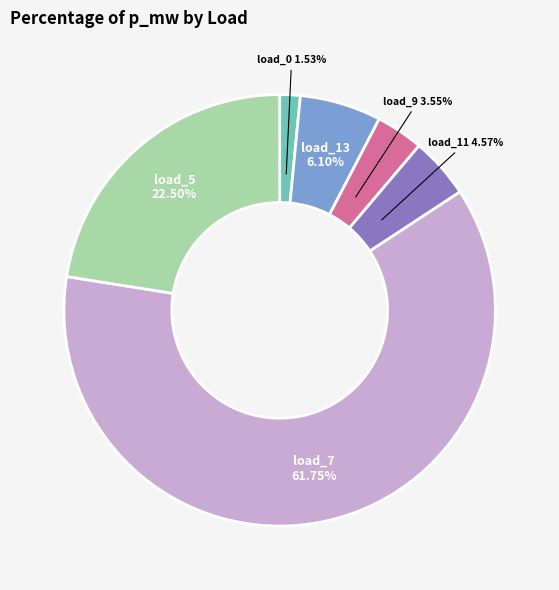

Is there a majority slice in this chart?

Yes